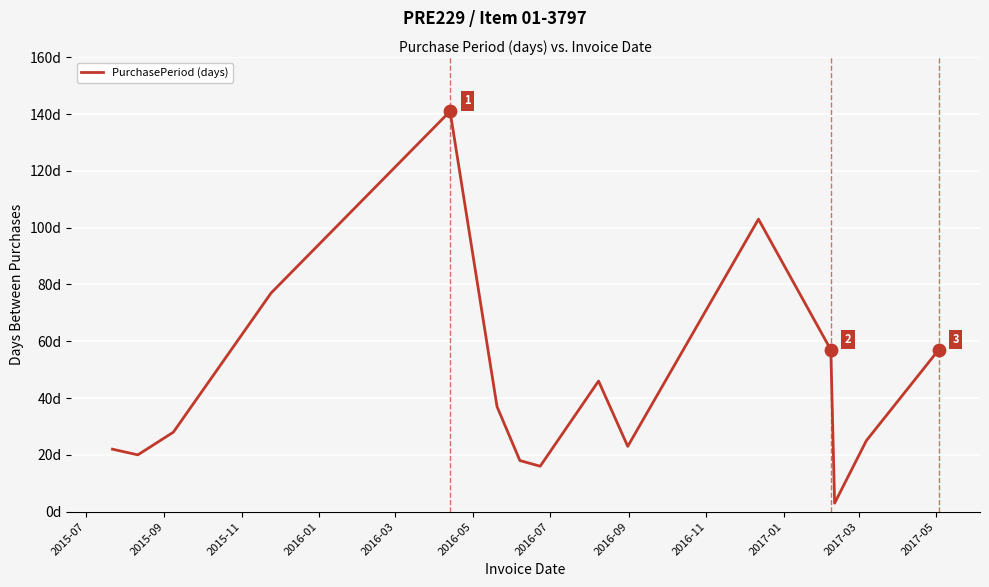

Does the chart have visible grid lines?

Yes